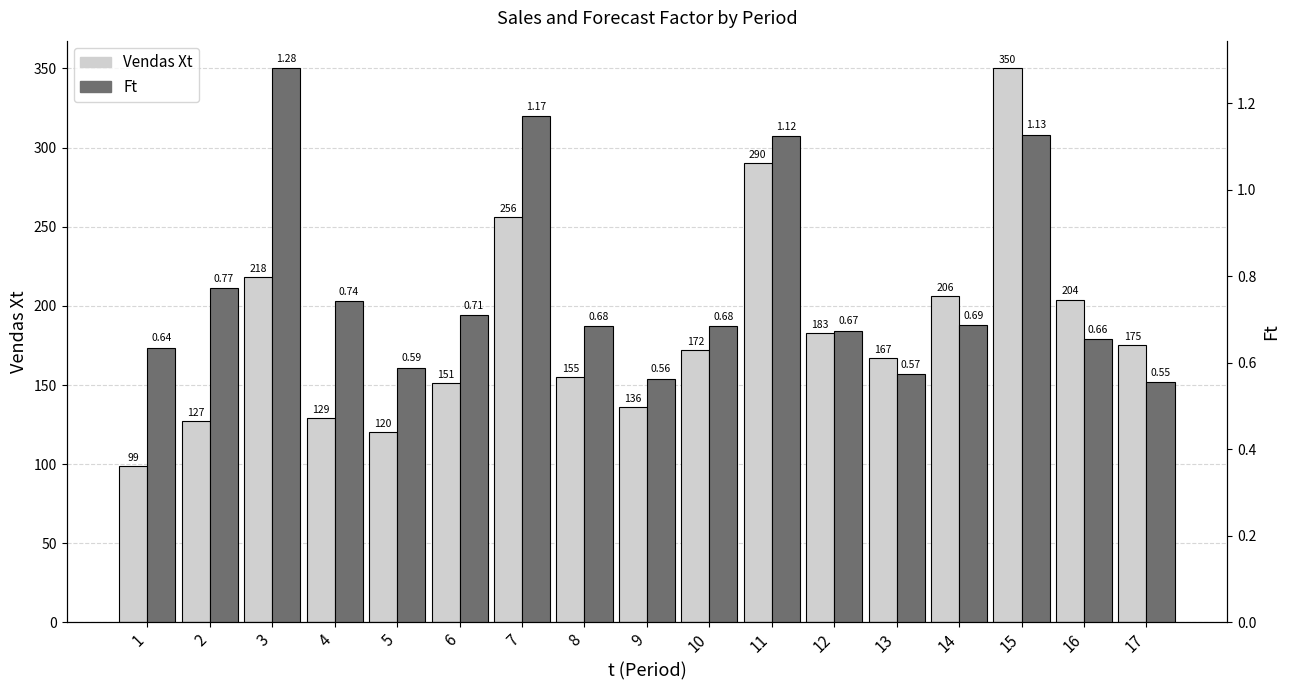

How many Ft values are between 0 and 1?

13